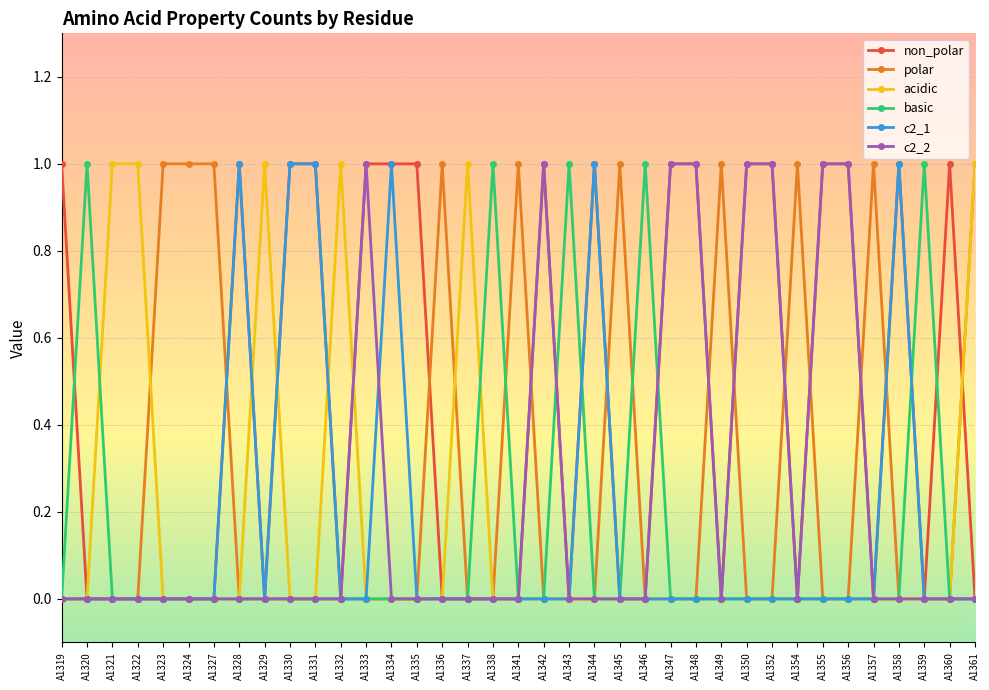

True or false: polar has a value of 0 at A1320.

True